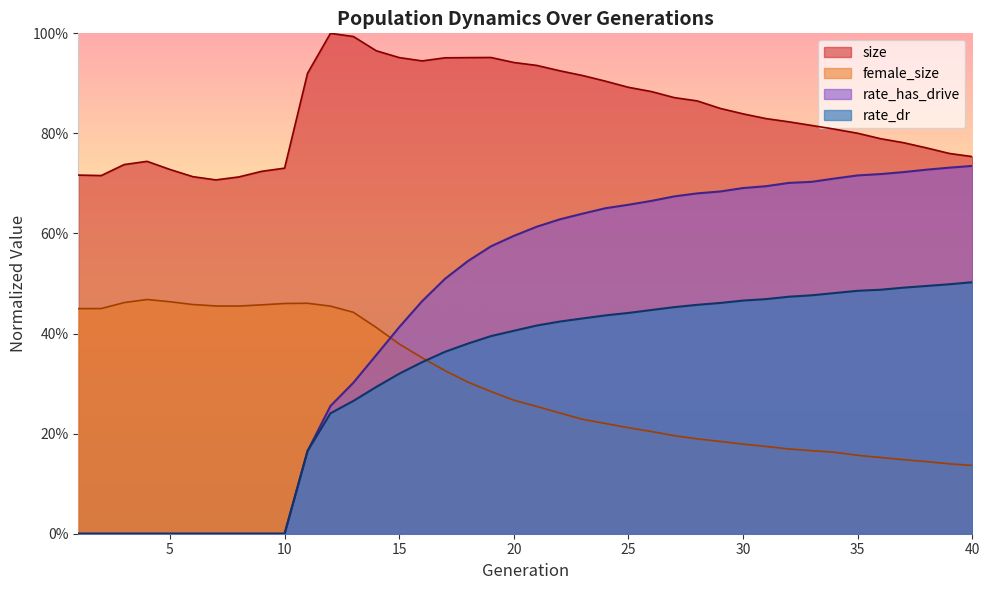

True or false: female_size and size cross at least once.

False